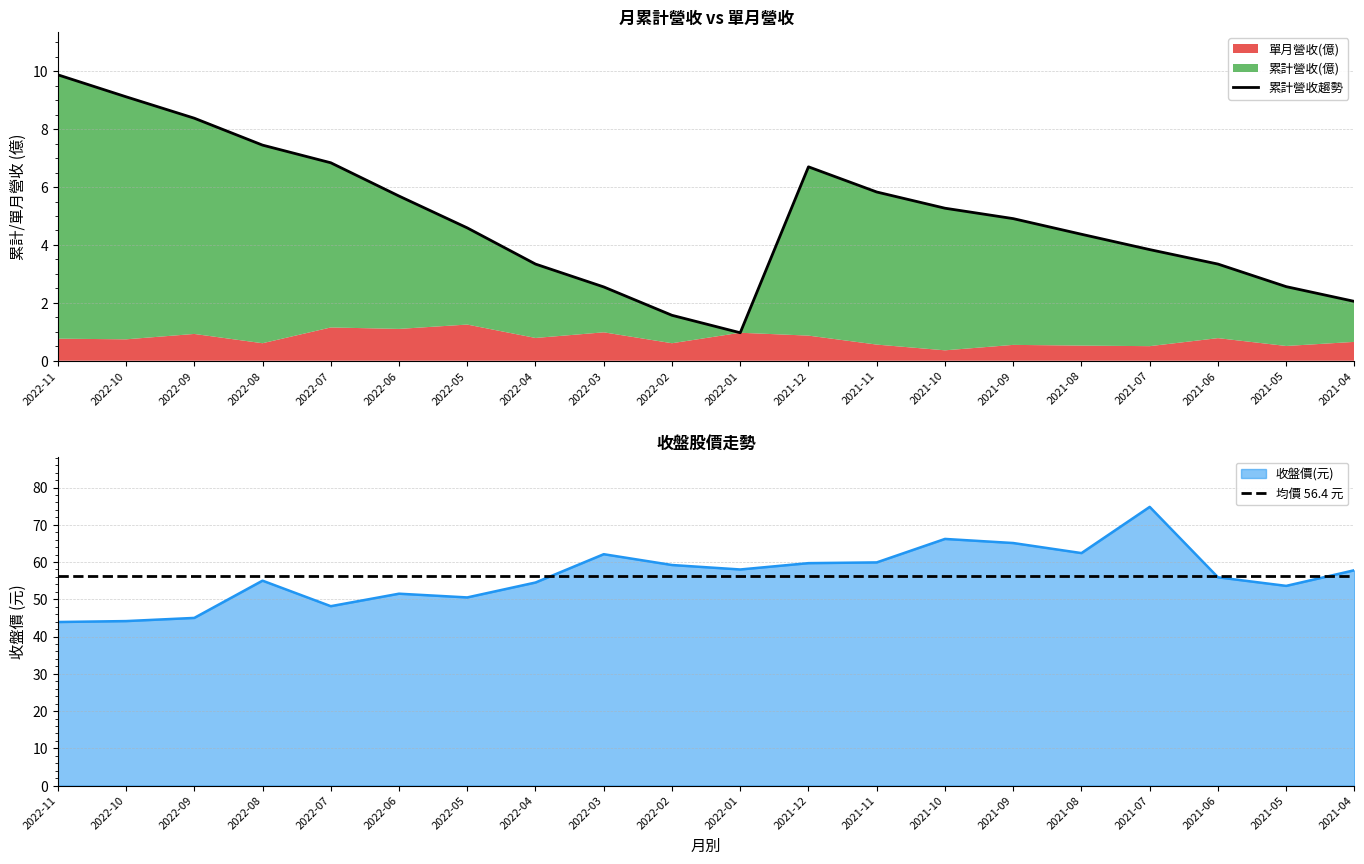

The 均價 56.4 元 series shows 92.3 at 2021-05. True or false?

False